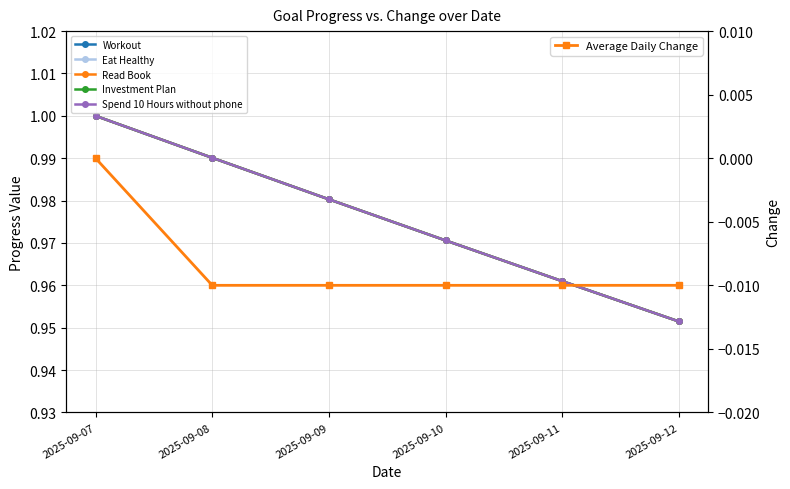

Which has a higher value, 2025-09-11 or 2025-09-10?

2025-09-10